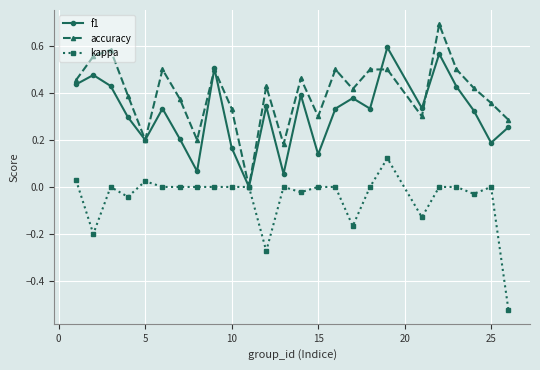

True or false: f1 has more than 0 interior local peaks.

True